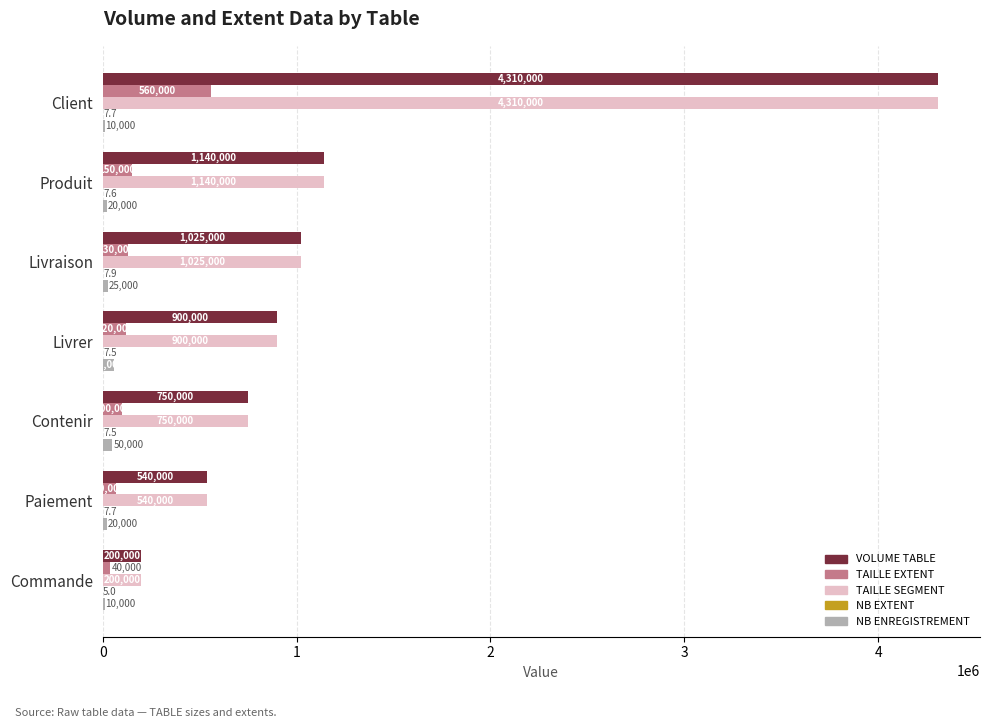

Which category has the highest value across all series?

Client